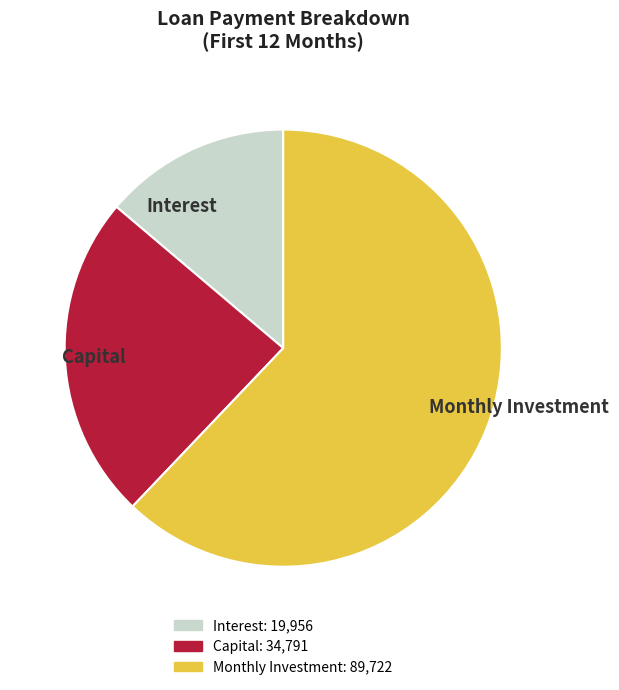

Does Monthly Investment account for over 50% of the chart?

Yes